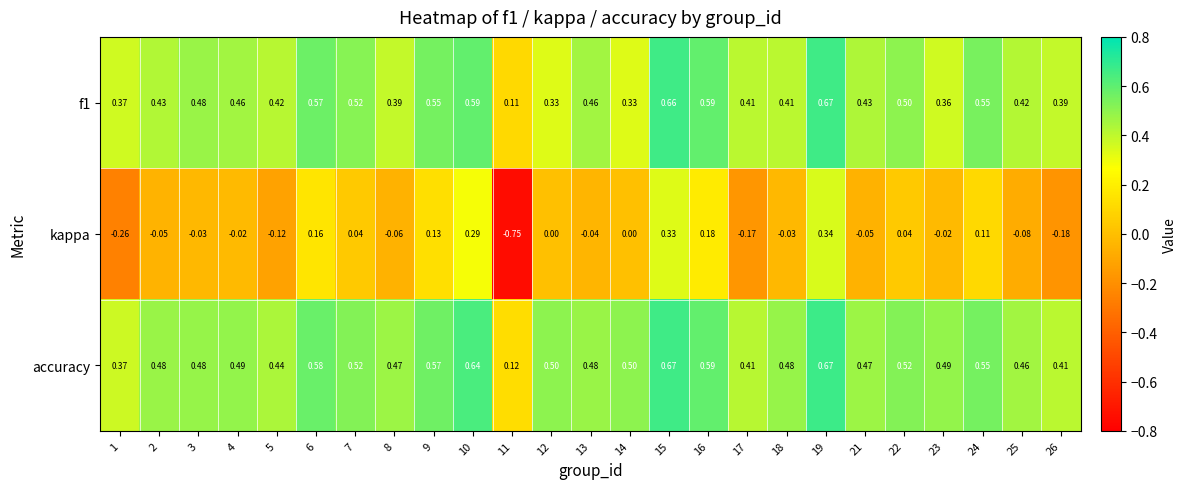

Is the value of kappa at 19 greater than the value of accuracy at 23?

No